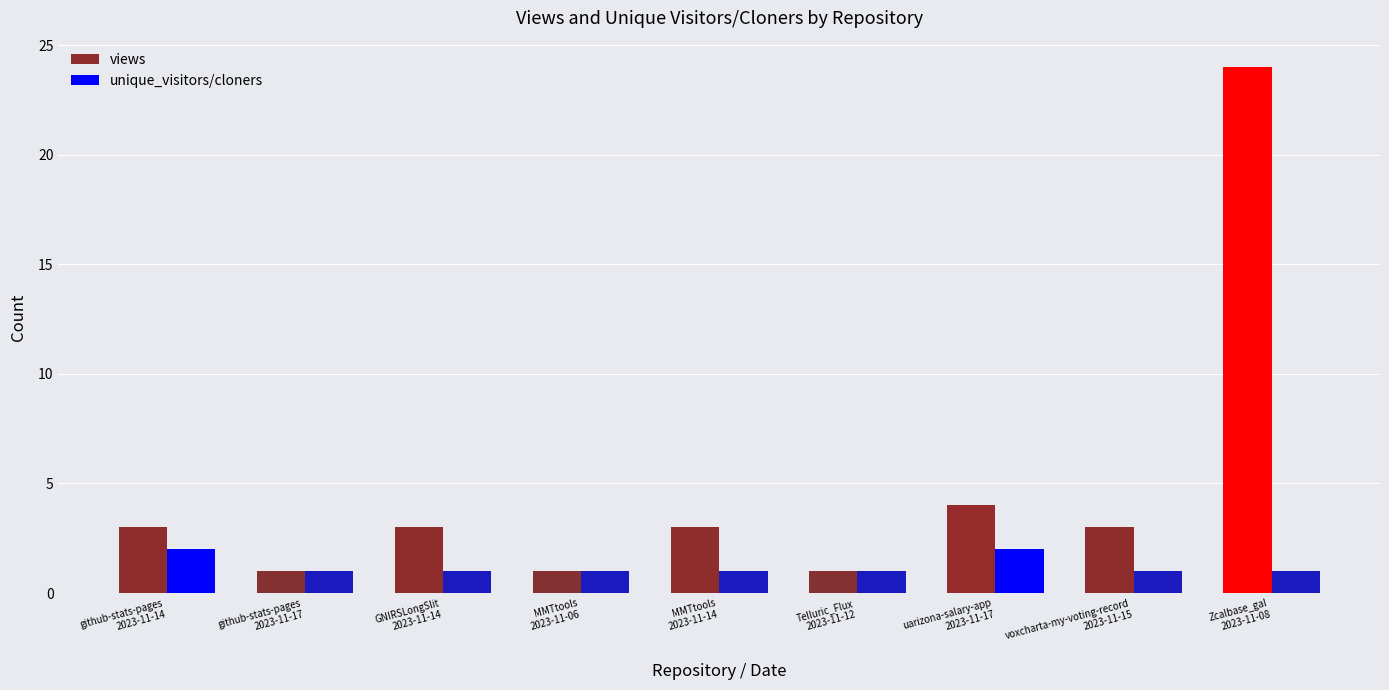

The views series shows 1 at uarizona-salary-app
2023-11-17. True or false?

False